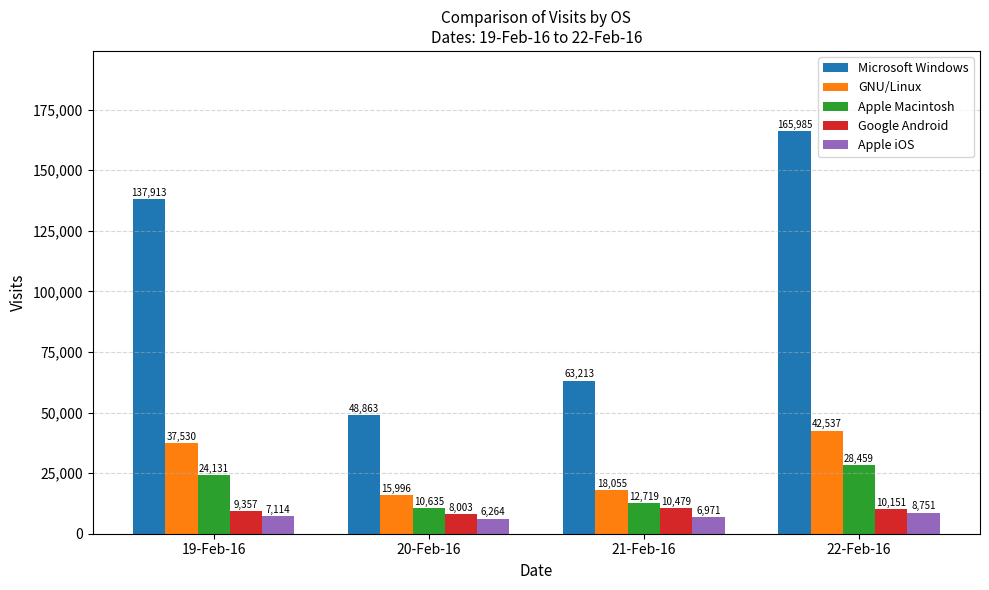

At which category is the sum across all series the highest?

22-Feb-16